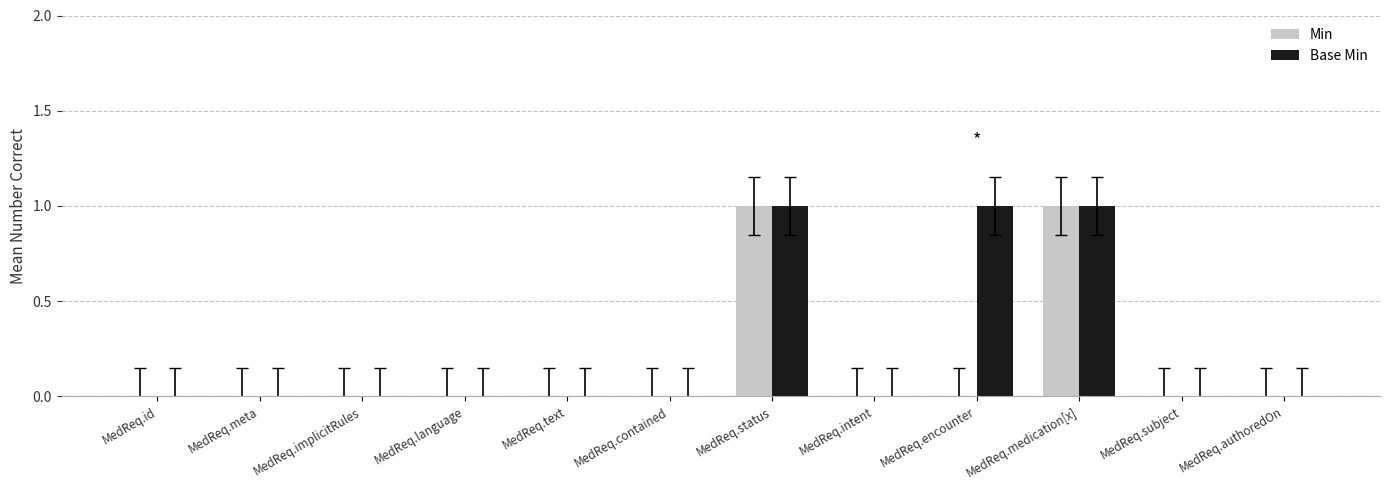

Which series has the largest total across all categories?

Base Min